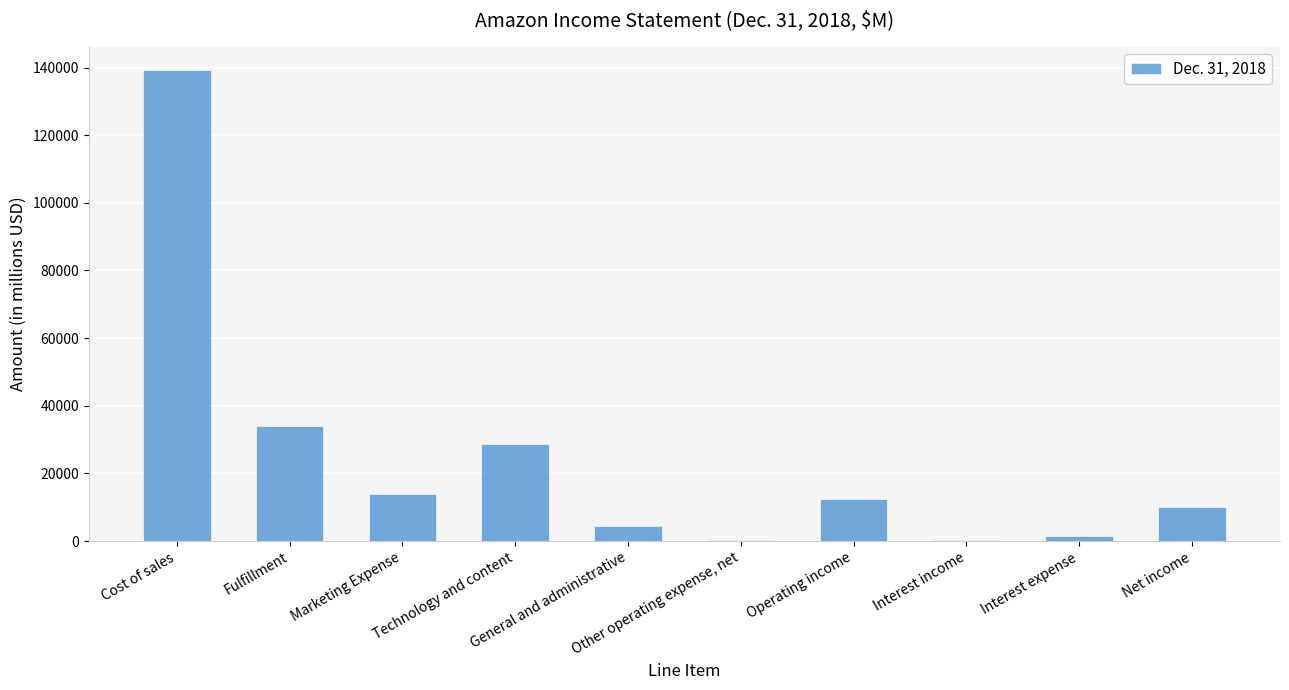

Approximately how many times larger is the value at Net income compared to Interest income?

22.9